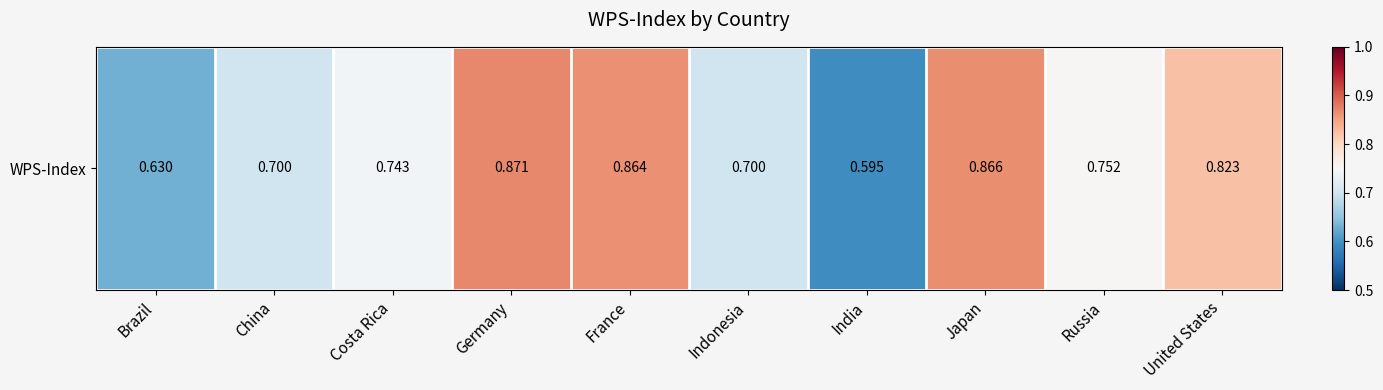

Rank the categories by value from highest to lowest.

Germany, Japan, France, United States, Russia, Costa Rica, China, Indonesia, Brazil, India